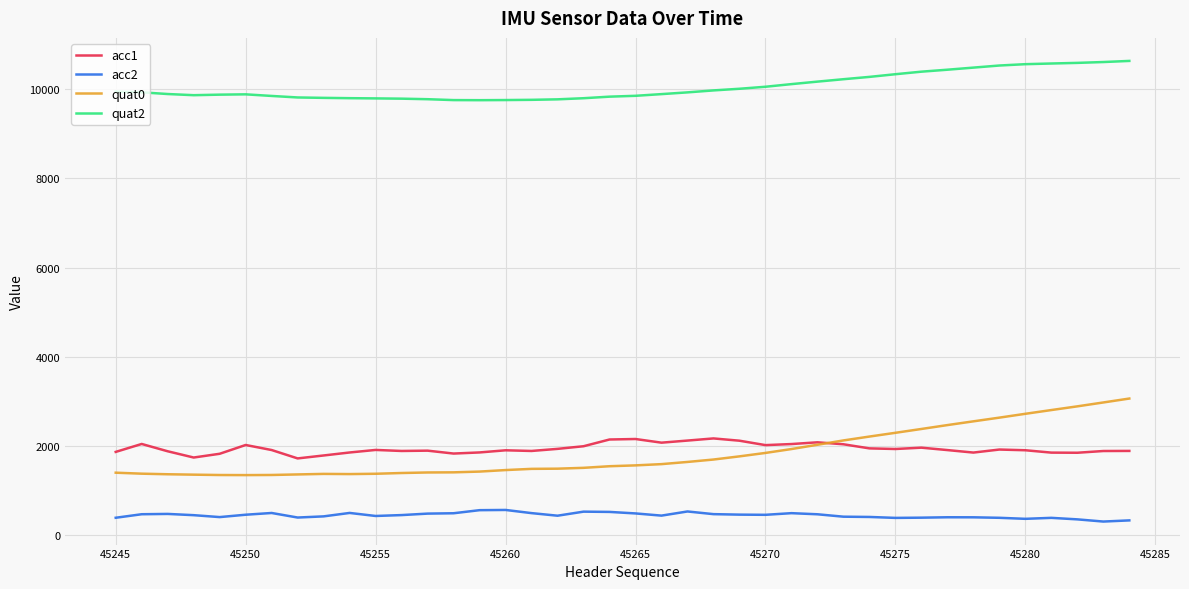

True or false: quat2 and acc1 cross at least once.

False